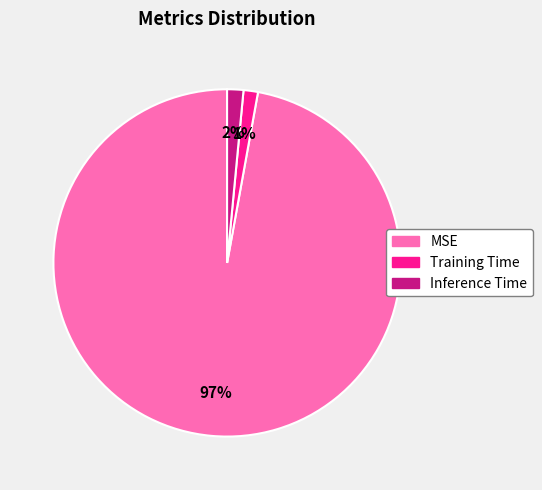

To the nearest percent, what percentage of the pie is Inference Time?

2%